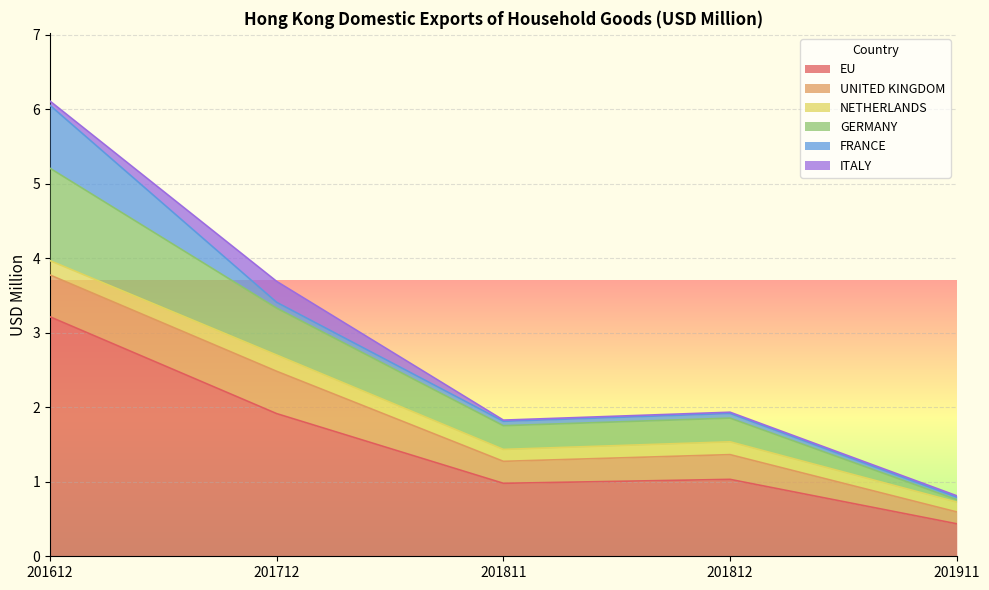

What is the spread (max minus min) of values at 201911?

0.4